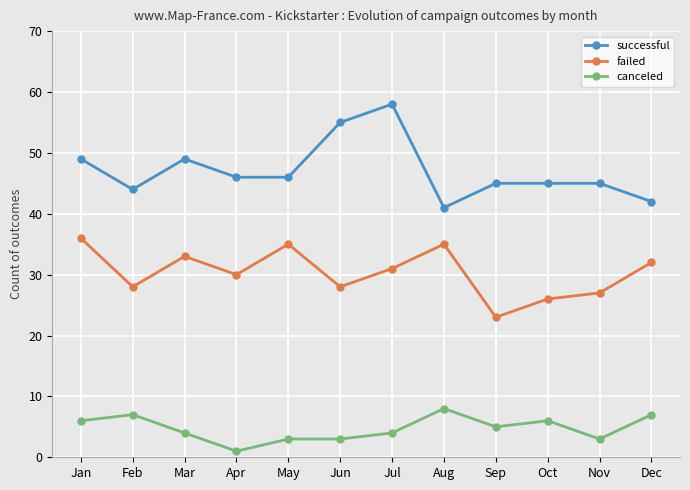

Read the successful value at Jul.

58